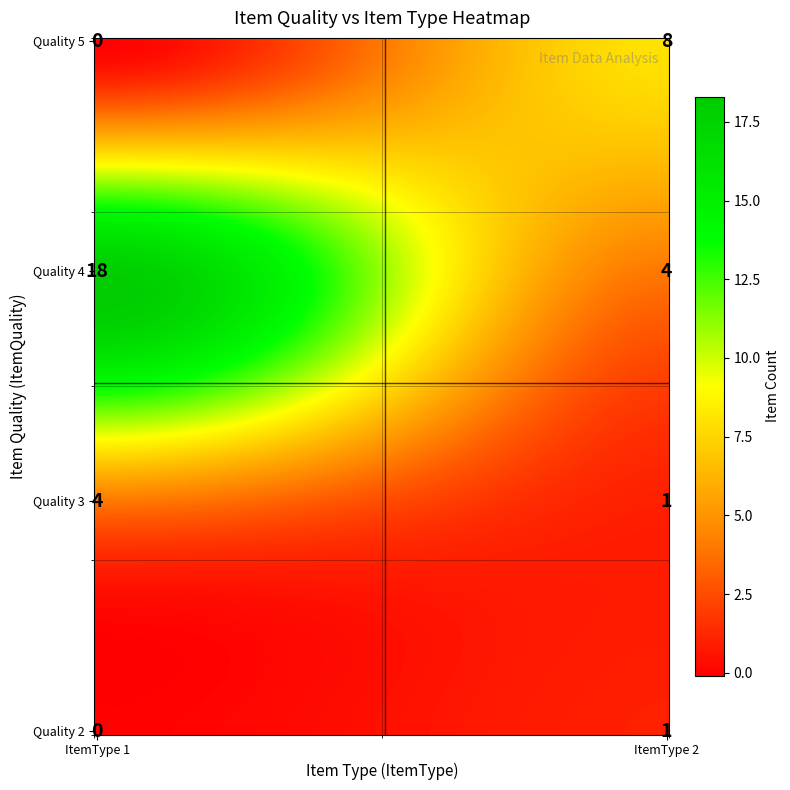

The value of 1 at 12 is 0. True or false?

True